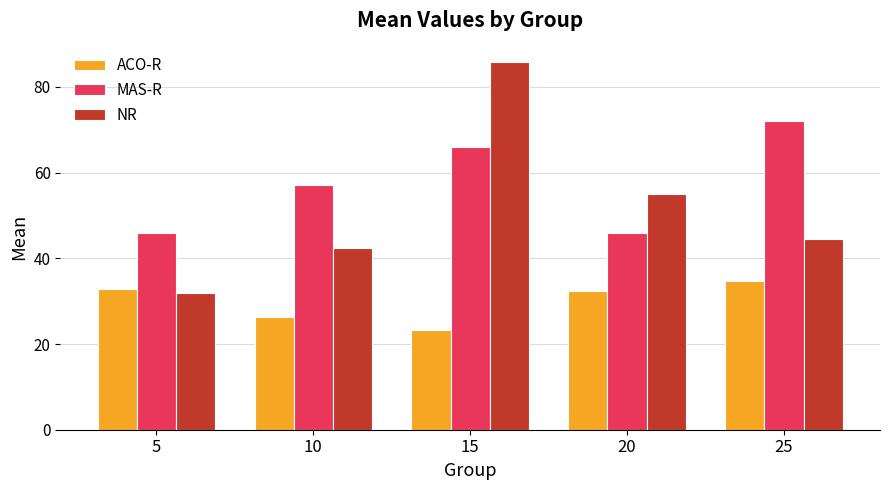

How many groups of bars are there?

5